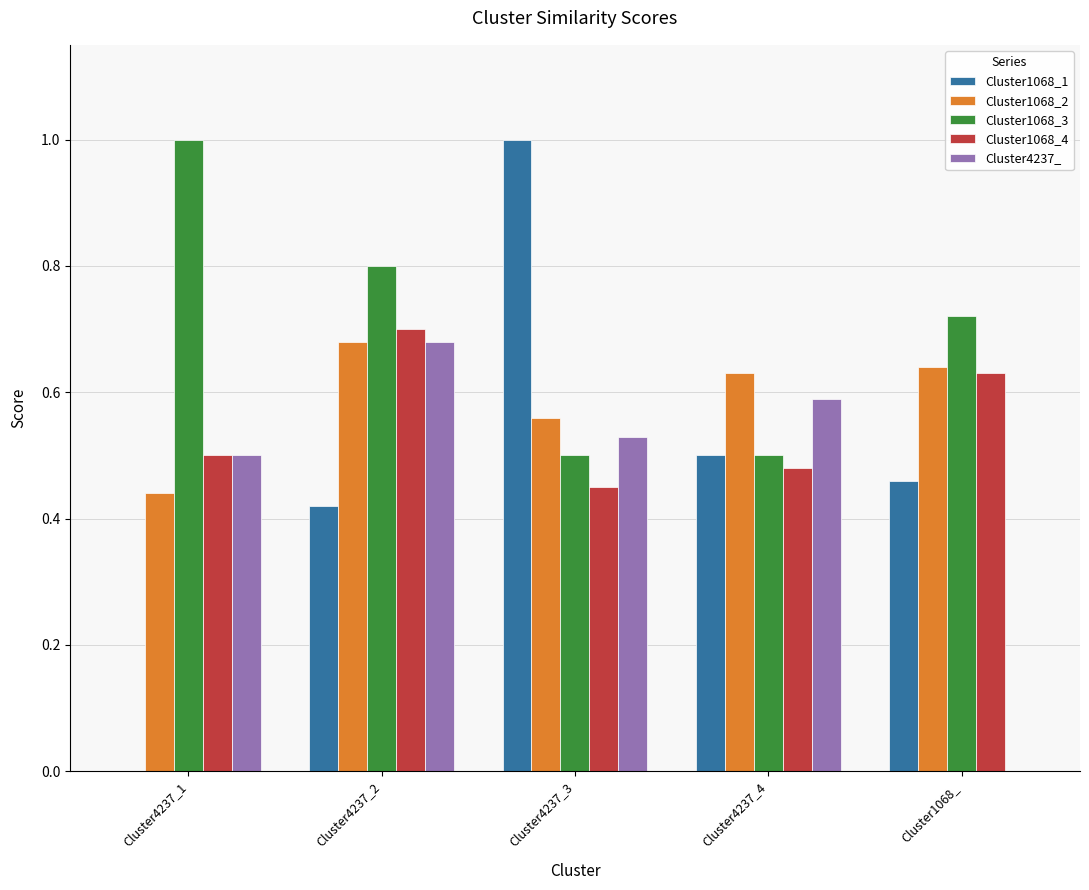

Between Cluster4237_2 and Cluster4237_4, which series saw the biggest shift?

Cluster1068_3